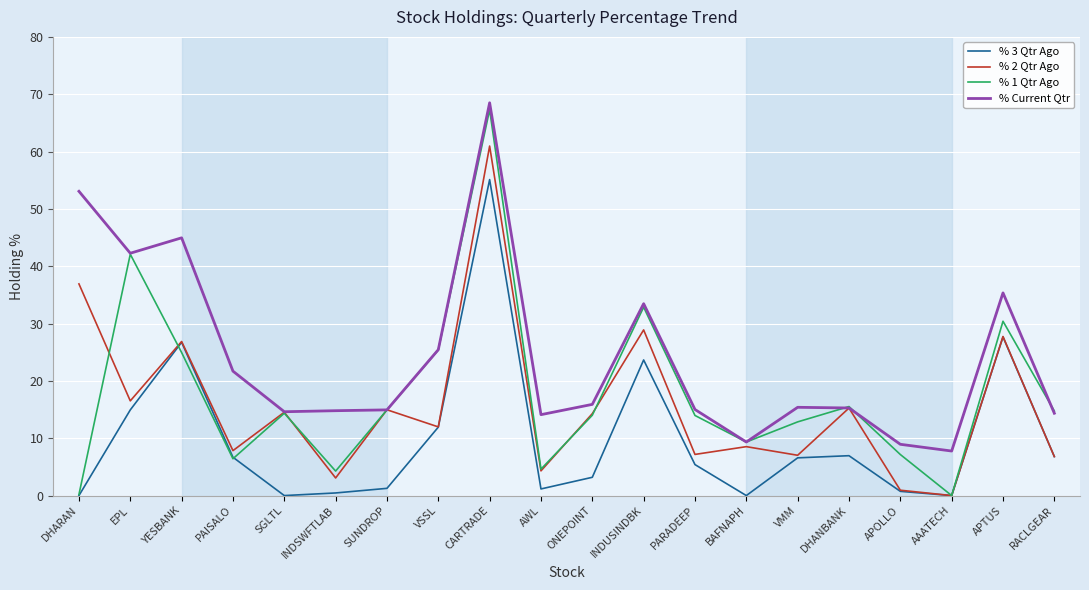

What position from the left is DHARAN?

1